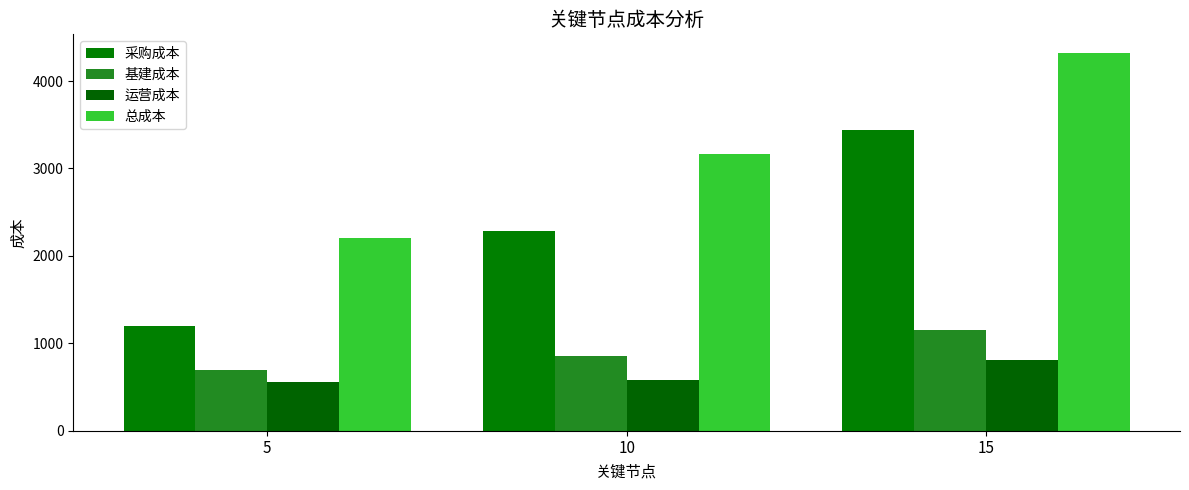

At how many categories does at least one series exceed 2796?

2